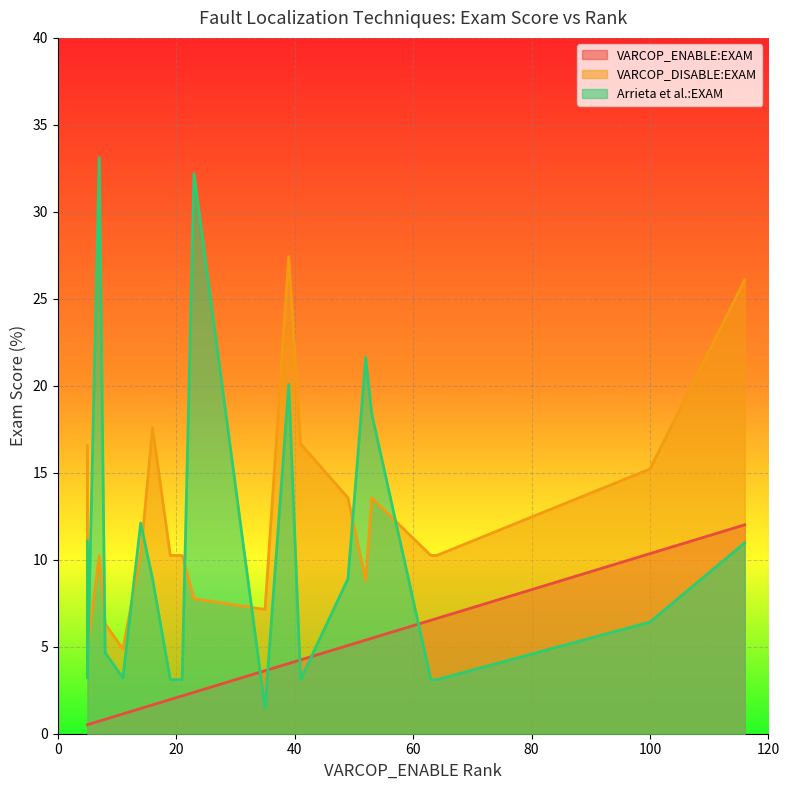

How many data points does each series have?

20